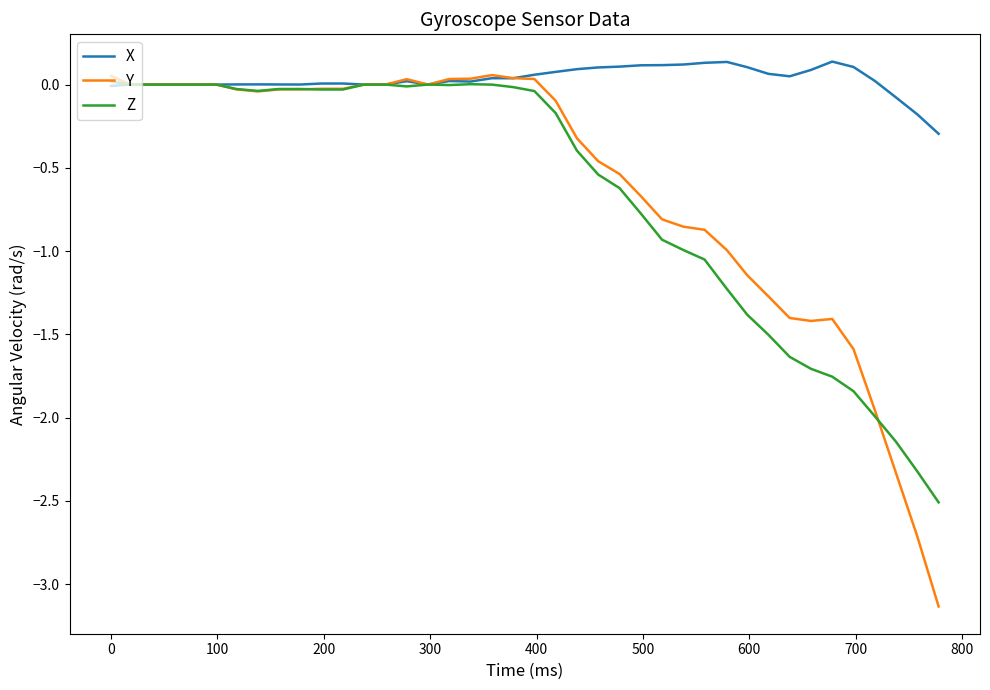

Which series has the largest total across all categories?

X